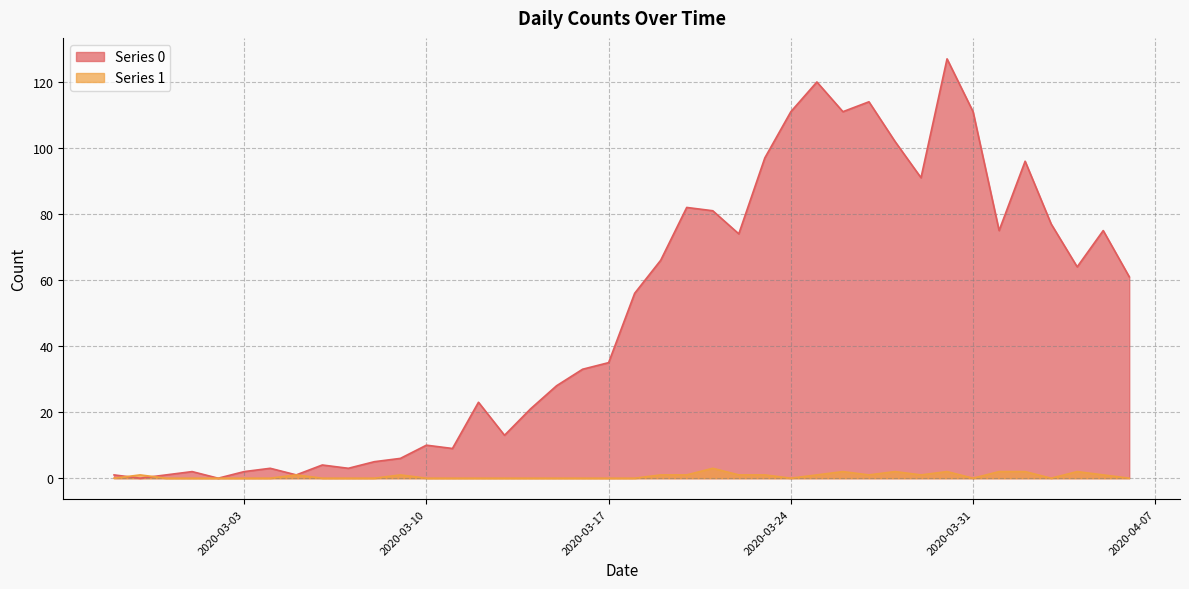

Between which two adjacent categories do Series 1 and Series 0 first intersect?

2020-02-27 and 2020-02-28